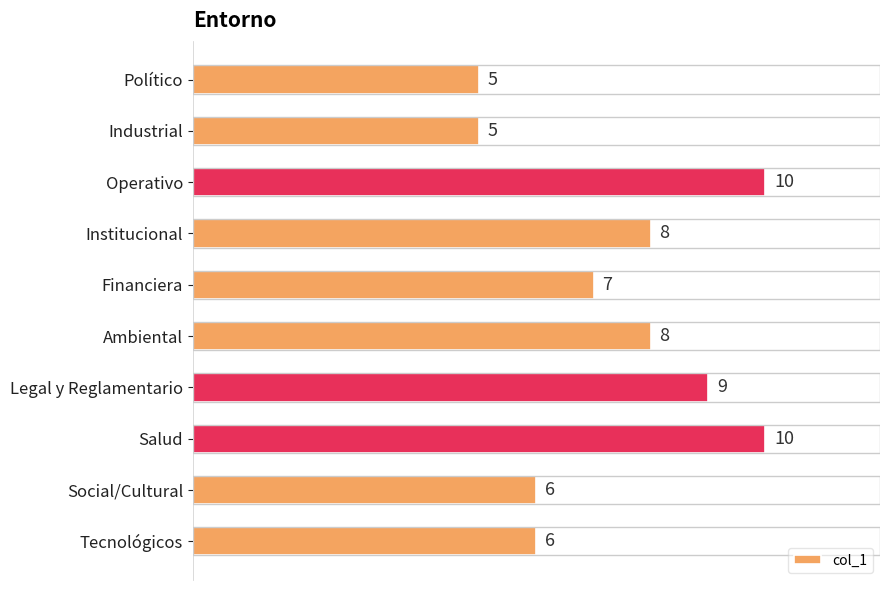

Count the values in the range 6 to 9.

6